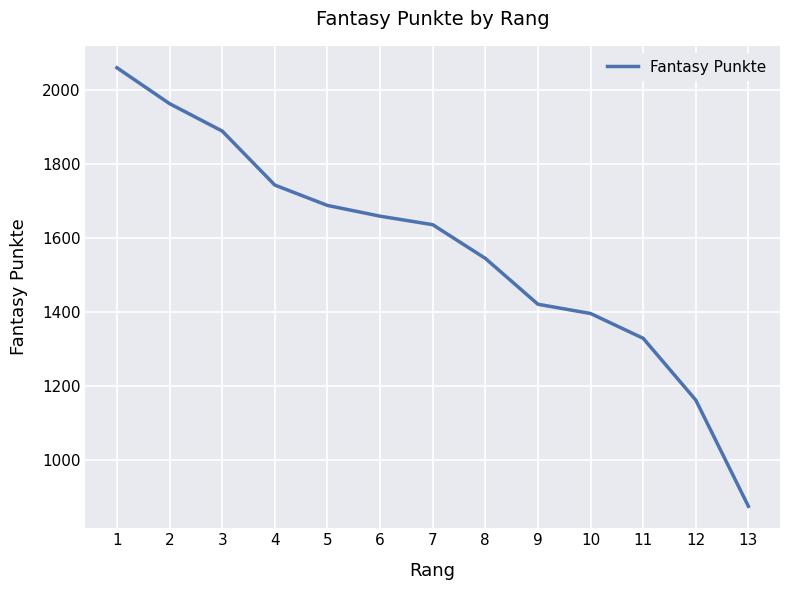

Read the value at 12, to the nearest 50.

1150